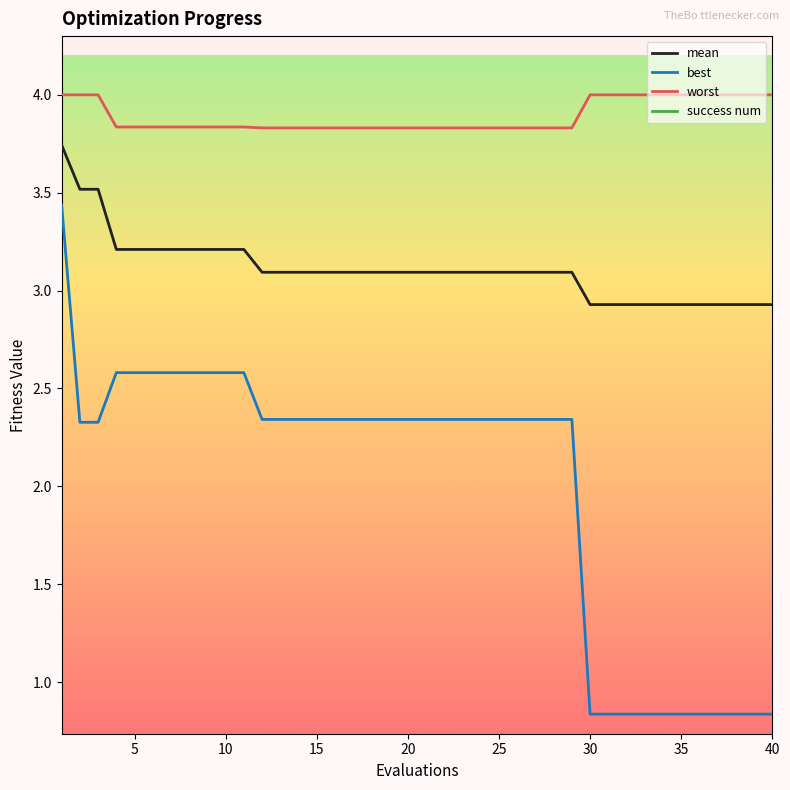

True or false: mean and worst intersect in this chart.

False